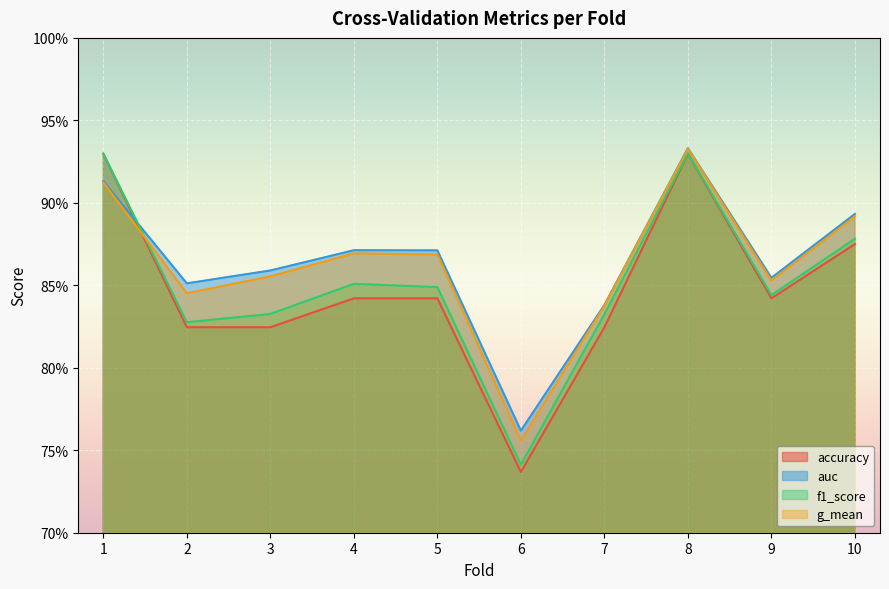

How many interior local valleys does the f1_score series have?

3